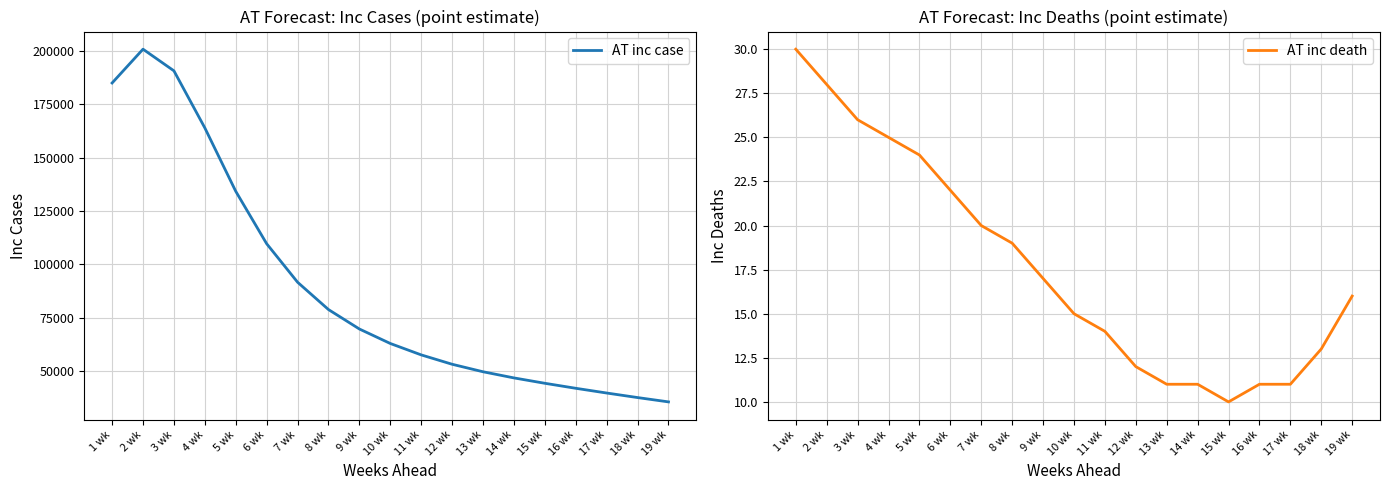

What is the sum of the AT inc case values at 15 wk and 2 wk?

245152